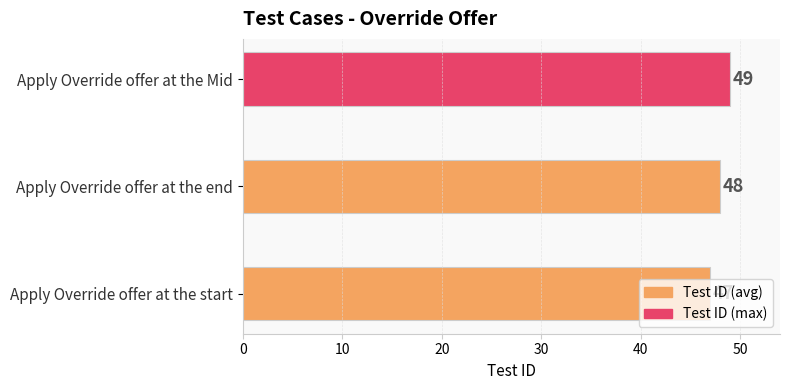

List the labels in order of value, smallest first.

Apply Override offer at the start, Apply Override offer at the end, Apply Override offer at the Mid